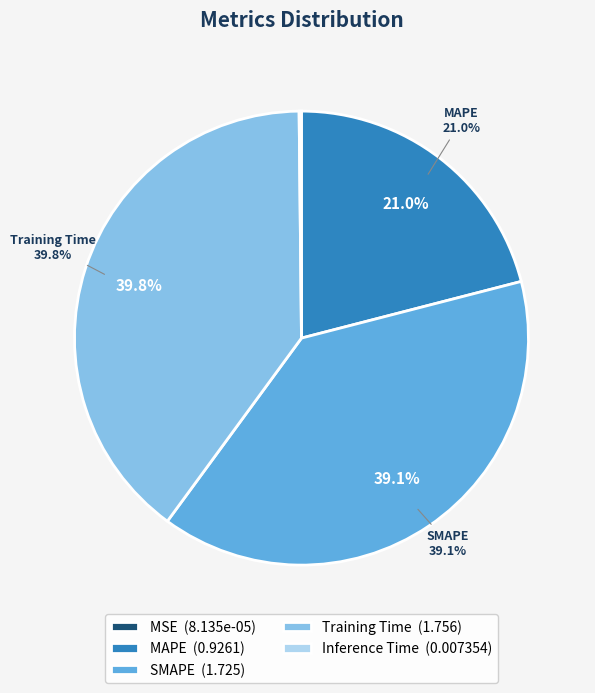

Which category has the smallest portion of the pie?

MSE